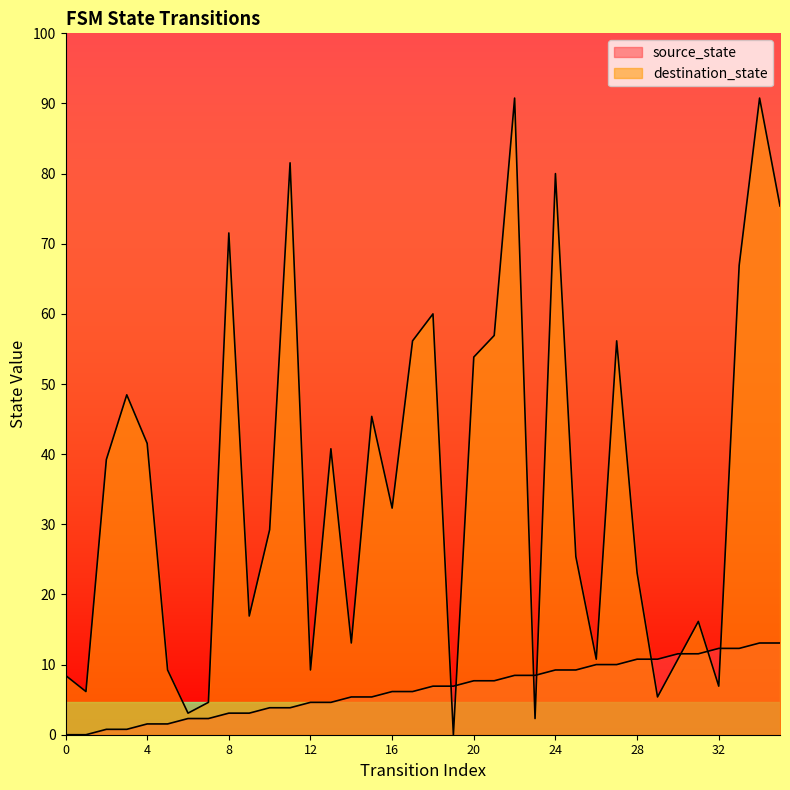

After their last crossing, which series has the higher values: source_state or destination_state?

destination_state